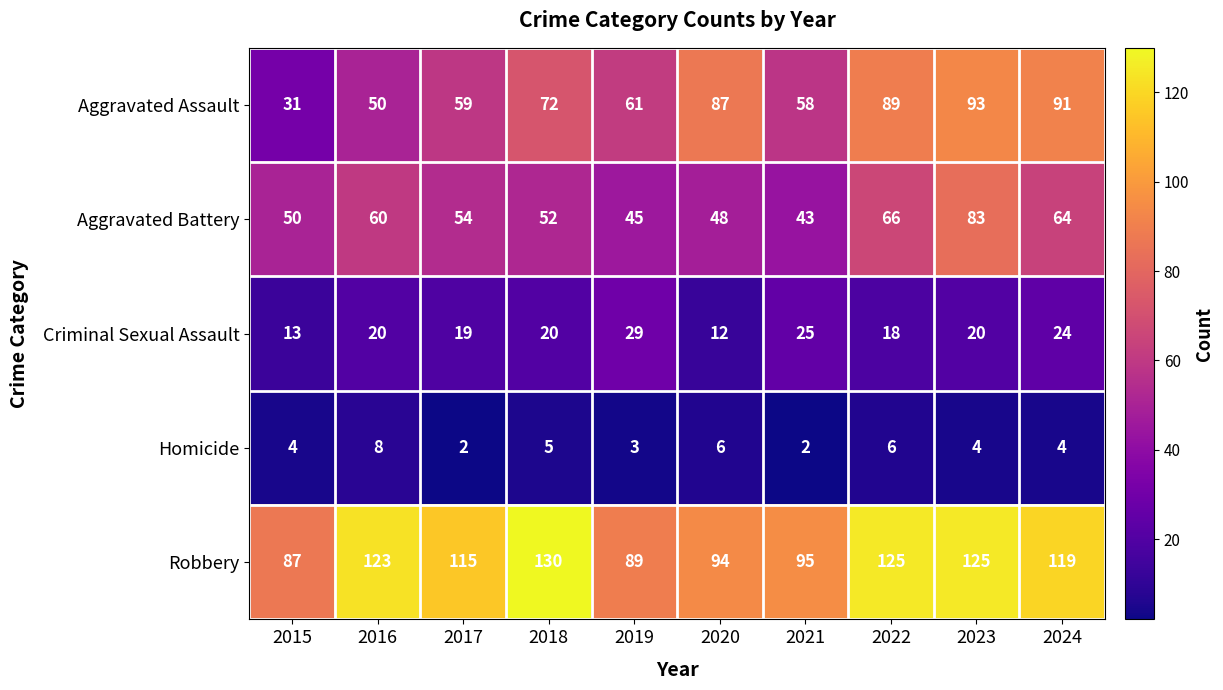

Is it true that Aggravated Battery equals 66 at 2022?

True